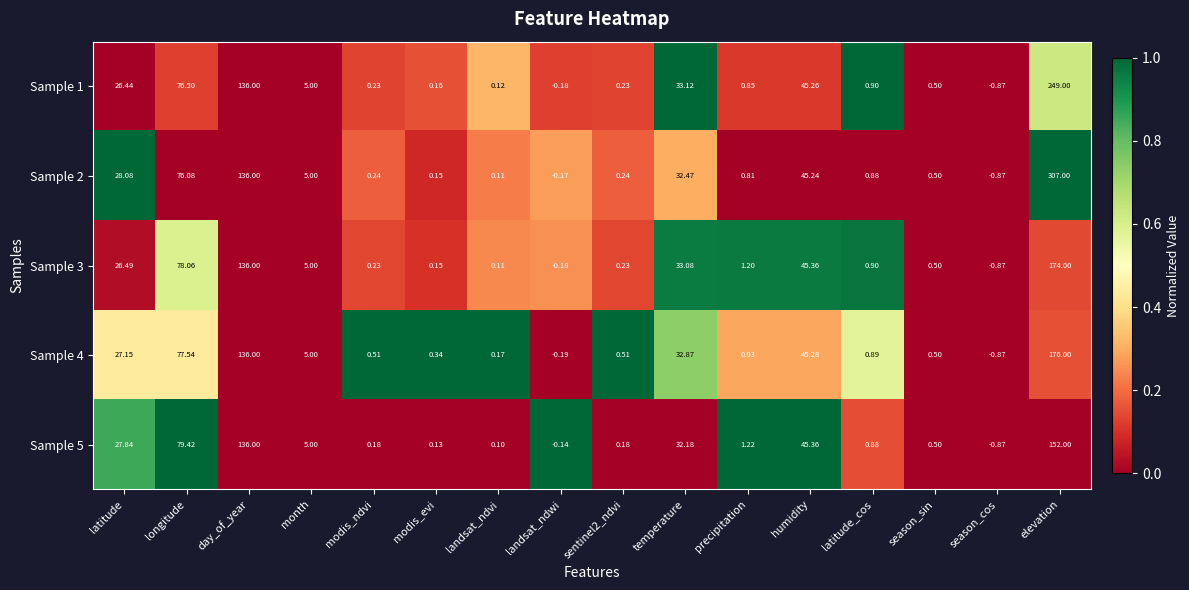

How many series are shown in this chart?

5